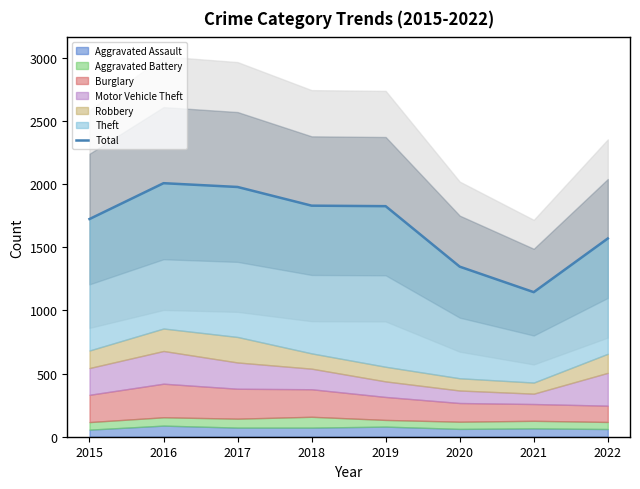

Approximately how many times larger is the value at 2018 compared to 2022?

1.2